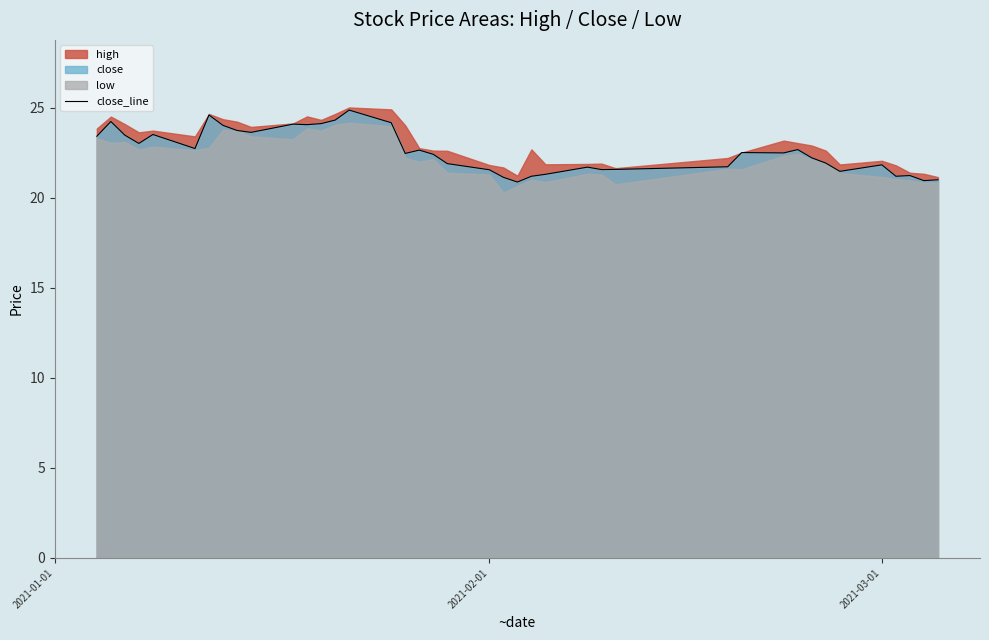

How many values exceed 22?

23